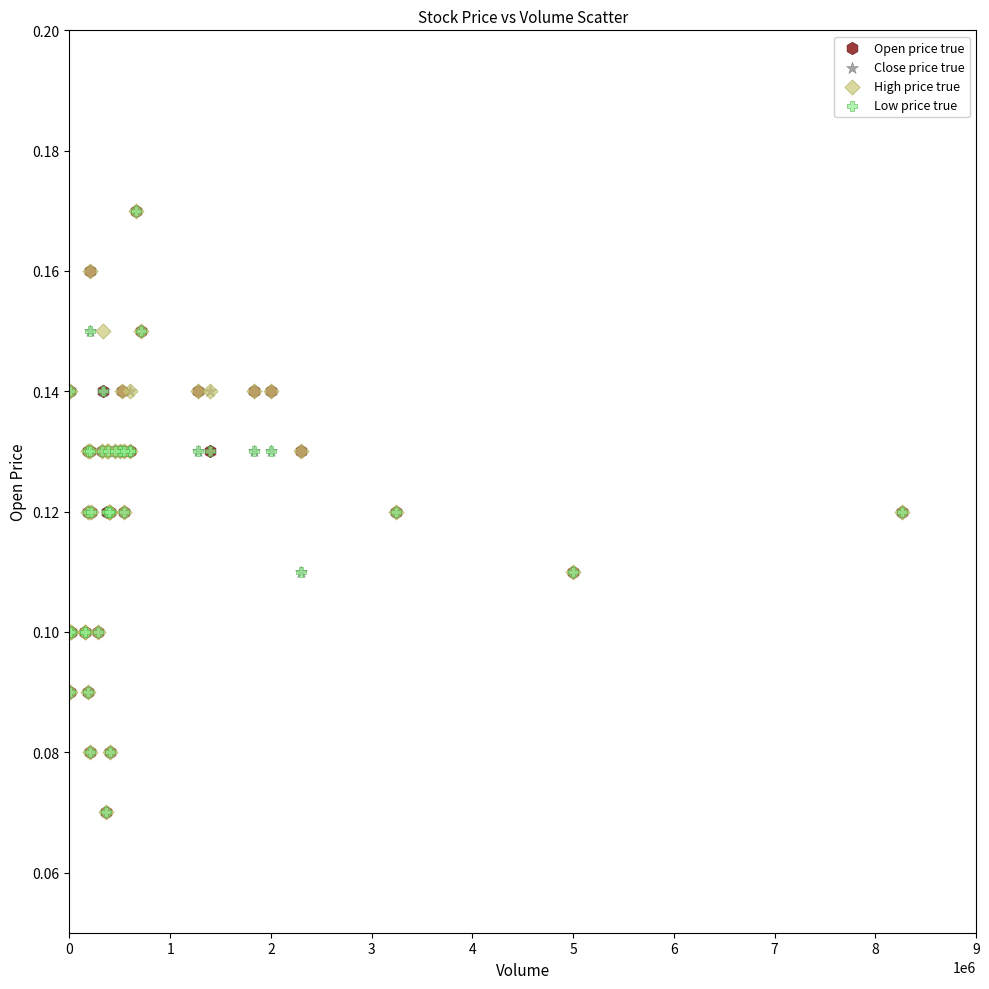

What are all the series names shown in the legend?

Open price true, Close price true, High price true, Low price true